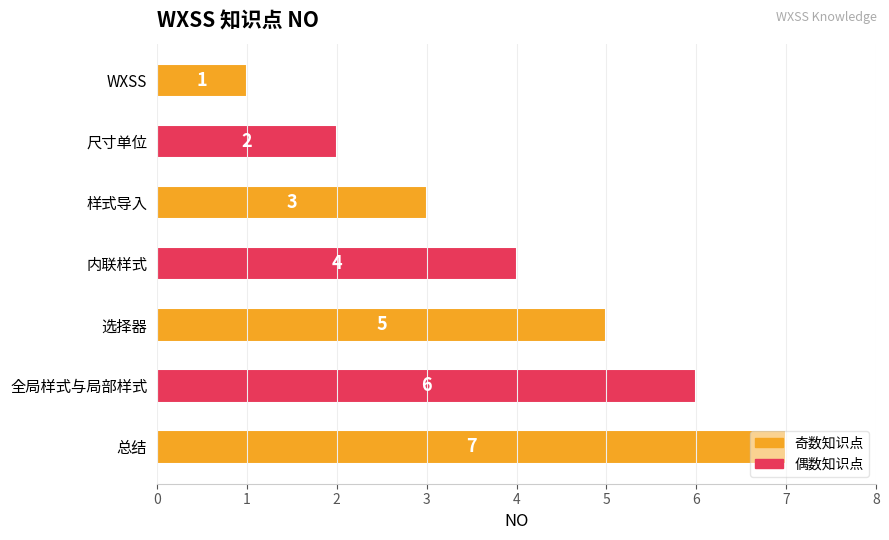

At which category does the chart reach its peak across all series?

总结